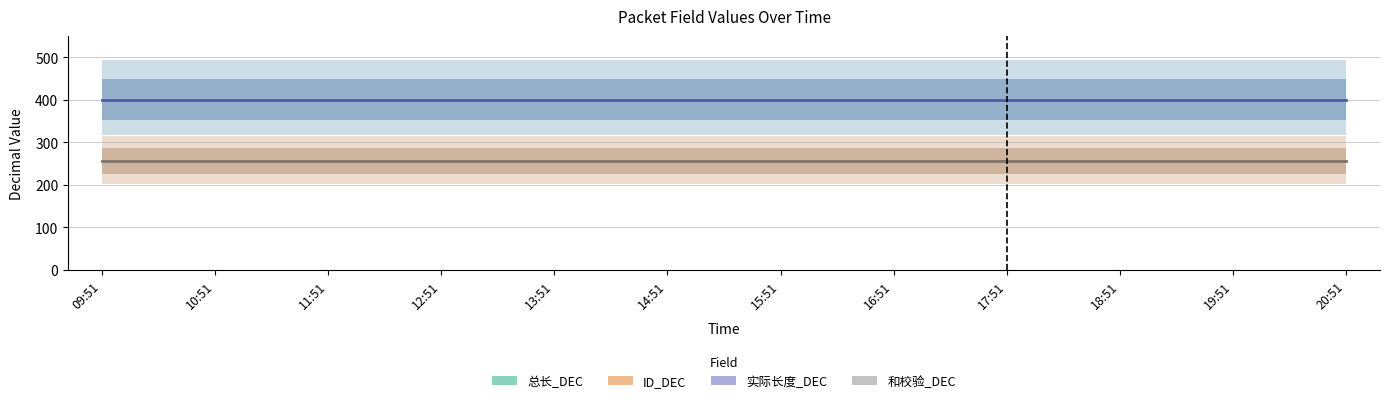

Is the value of ID_DEC at 14:51 greater than the value of 和校验_DEC at 11:51?

No